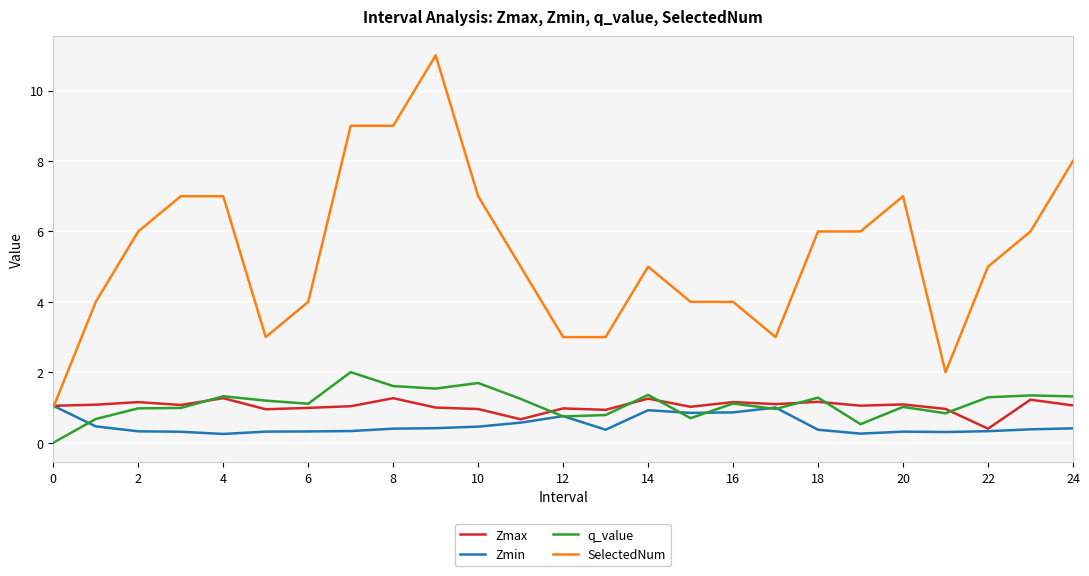

What is the maximum value shown in the chart?

11.0